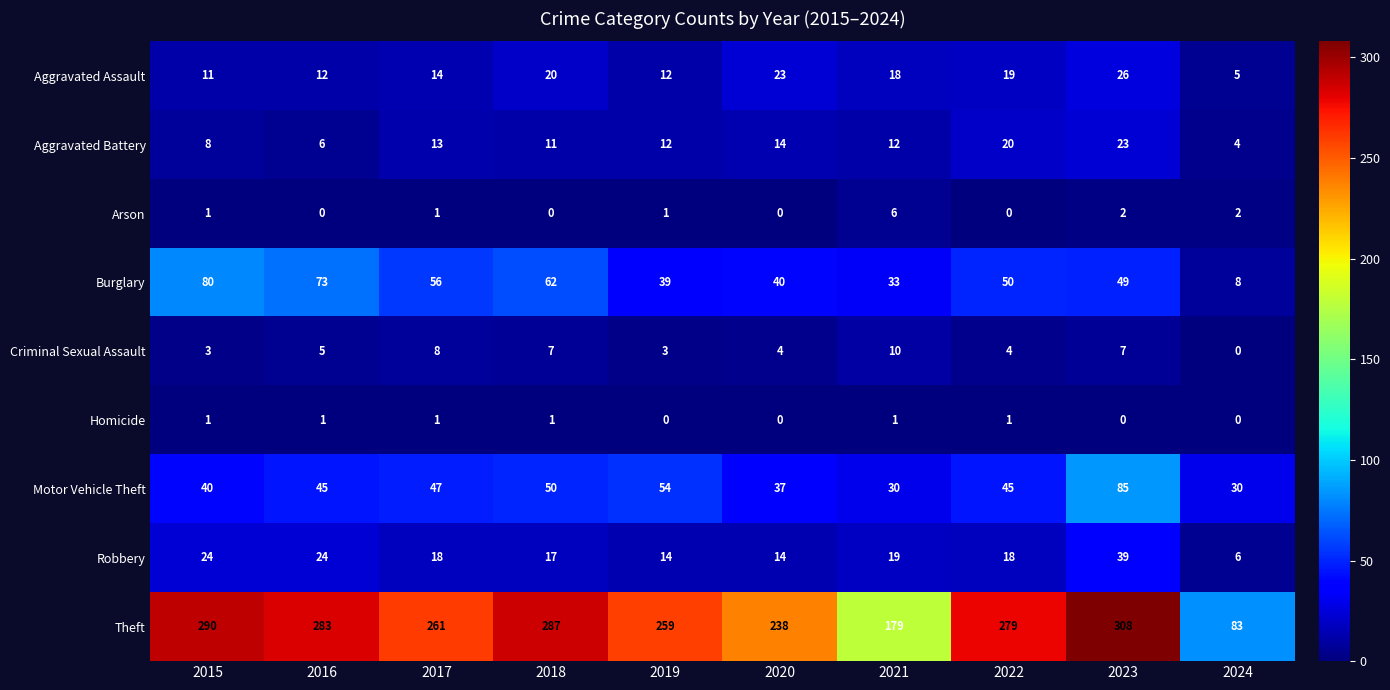

What is the sum of all Motor Vehicle Theft values?

463